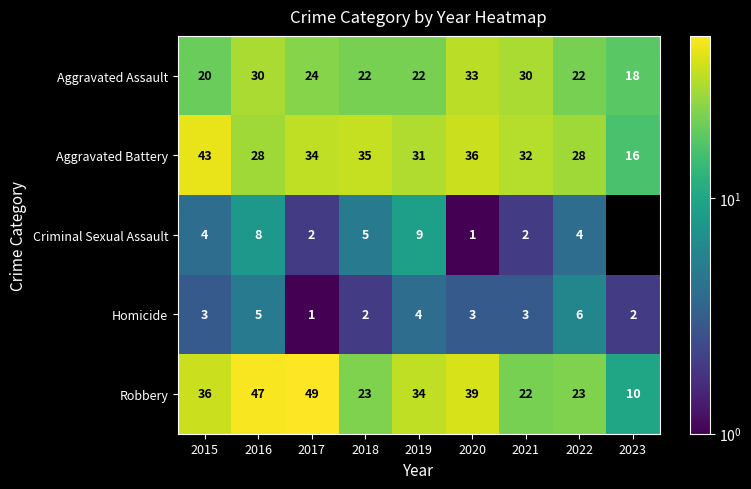

At which label does Aggravated Assault reach its peak?

2020